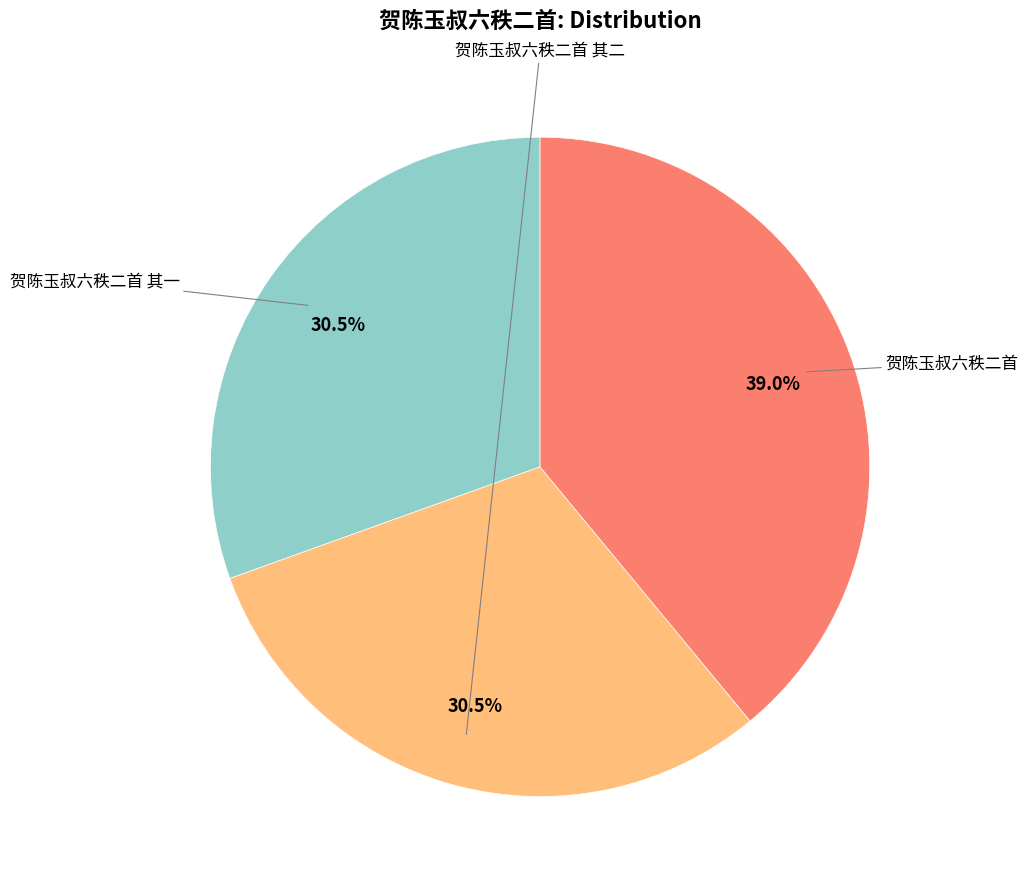

How many segments does this pie chart have?

3